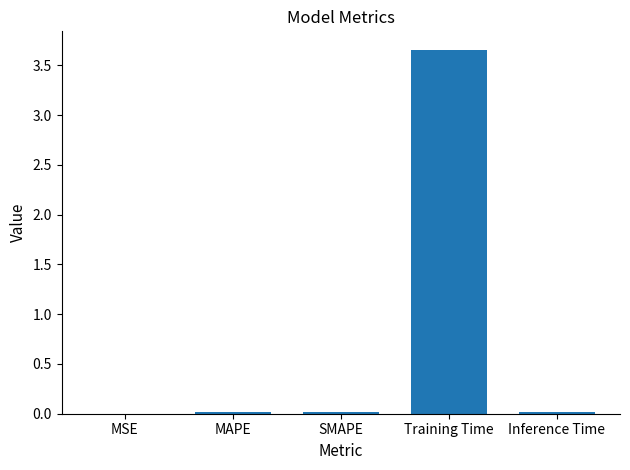

Which category has the highest value across all series?

Training Time